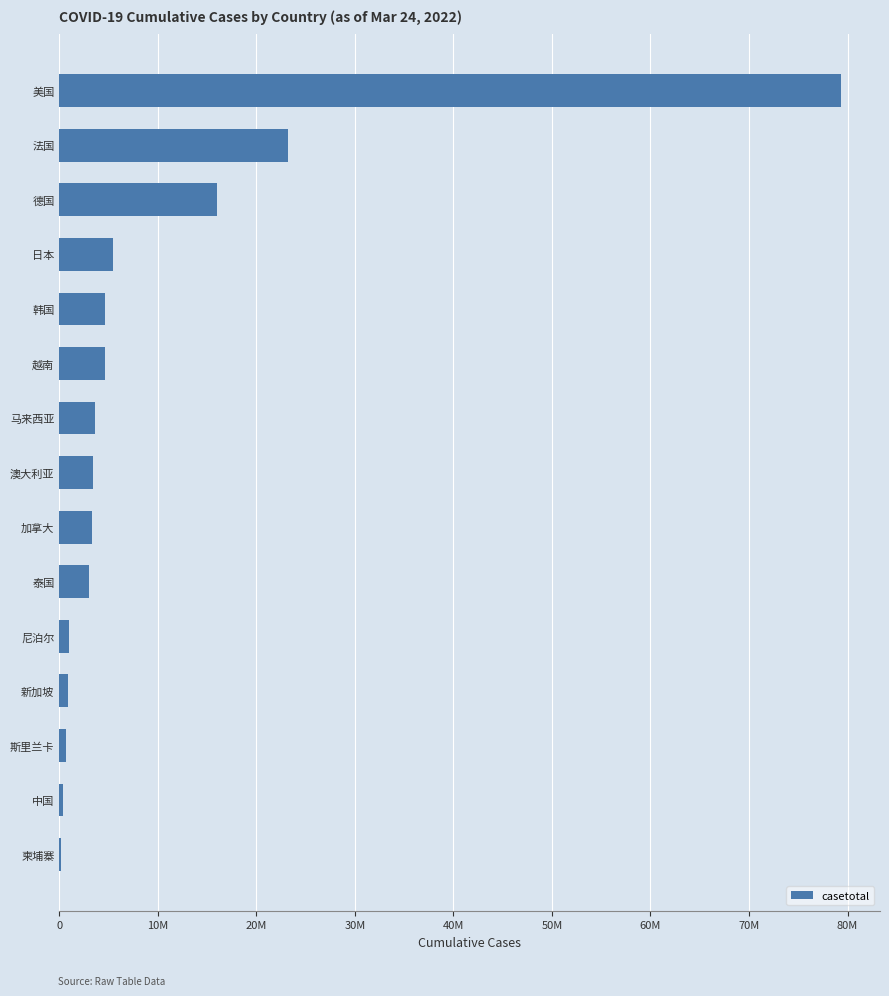

Are the bars horizontal?

Yes